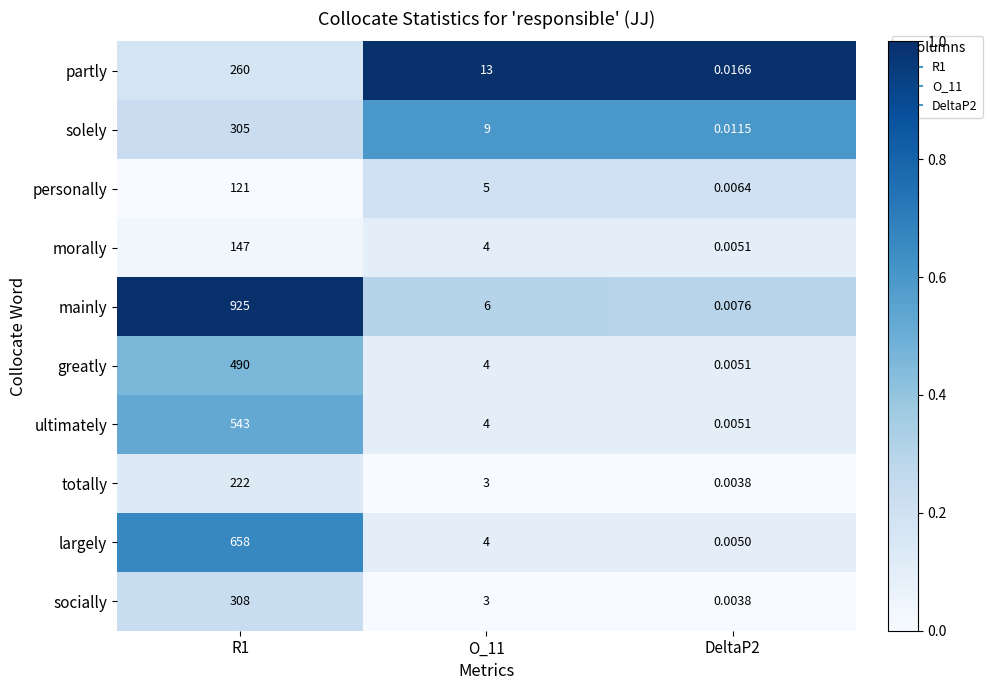

List the series in order of their peak value, highest first.

mainly, largely, ultimately, greatly, socially, solely, partly, totally, morally, personally